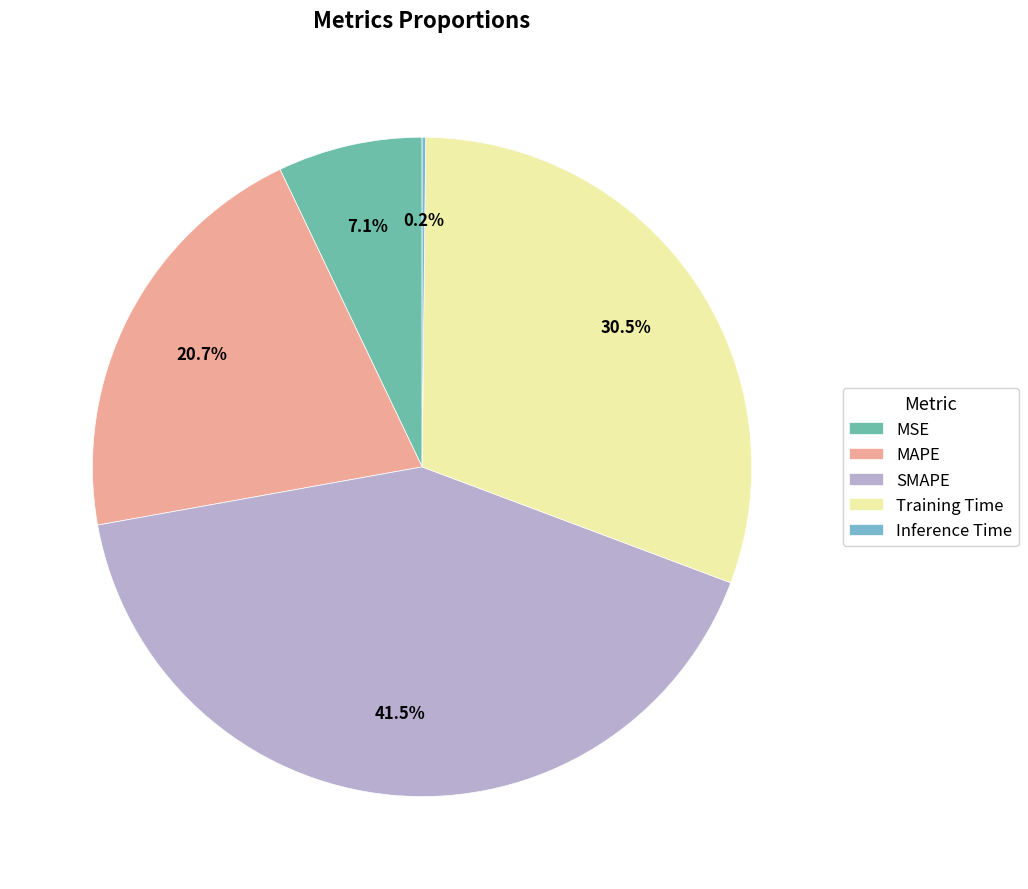

How much of the chart is everything except MAPE?

79.3%